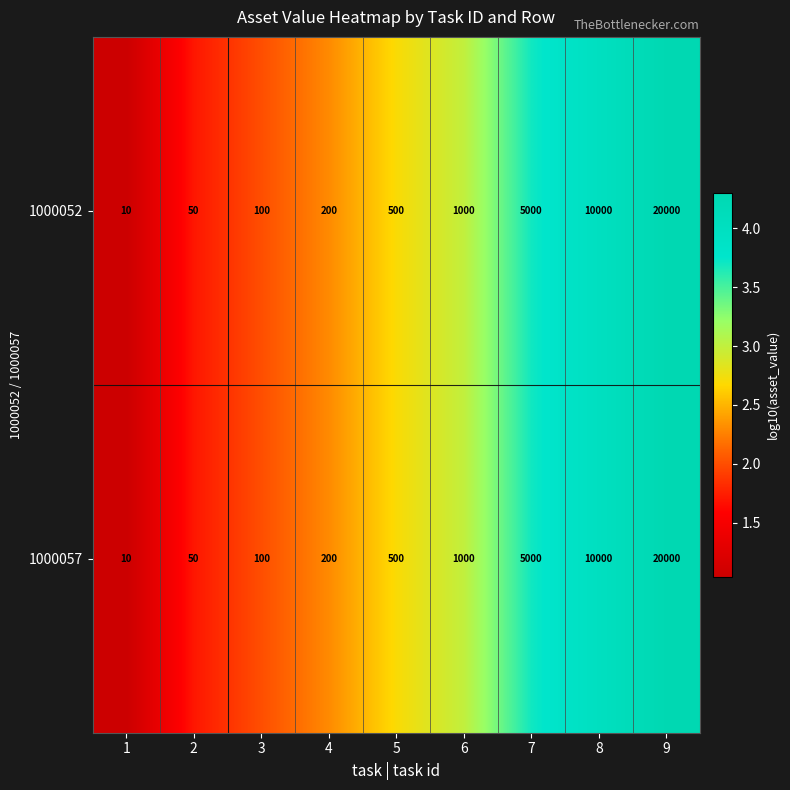

The value of 1000057 at 6 is 527. True or false?

False